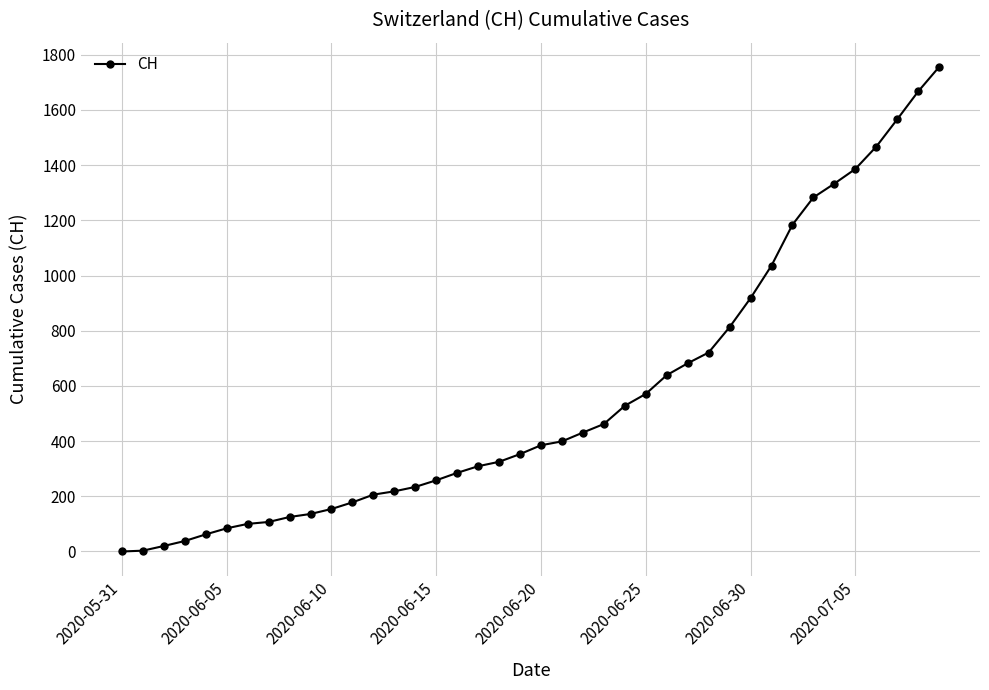

What is the maximum value shown in the chart?

1756